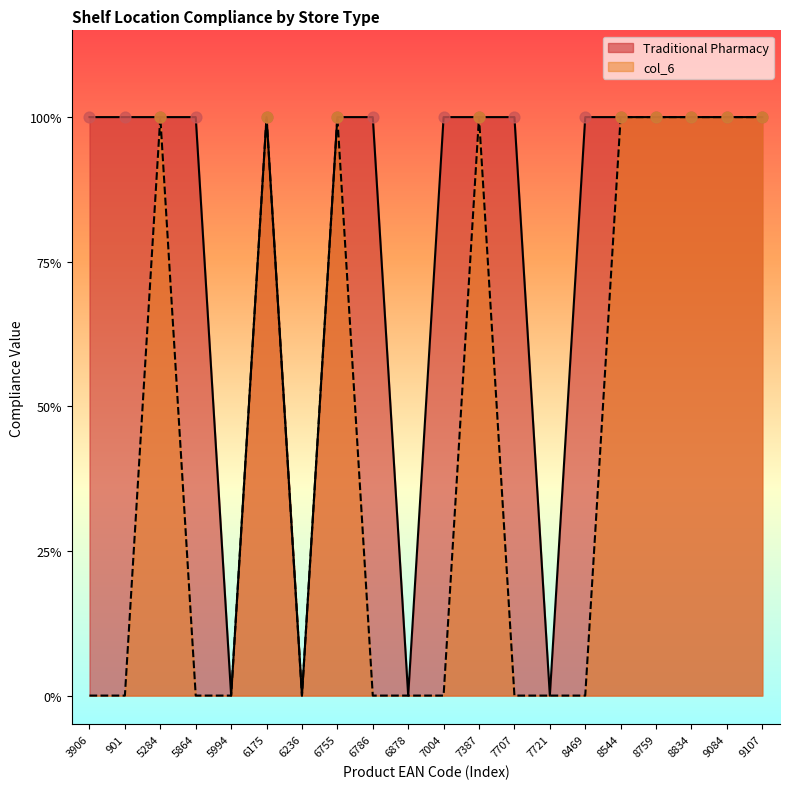

Which series reaches the maximum Y coordinate?

Traditional Pharmacy